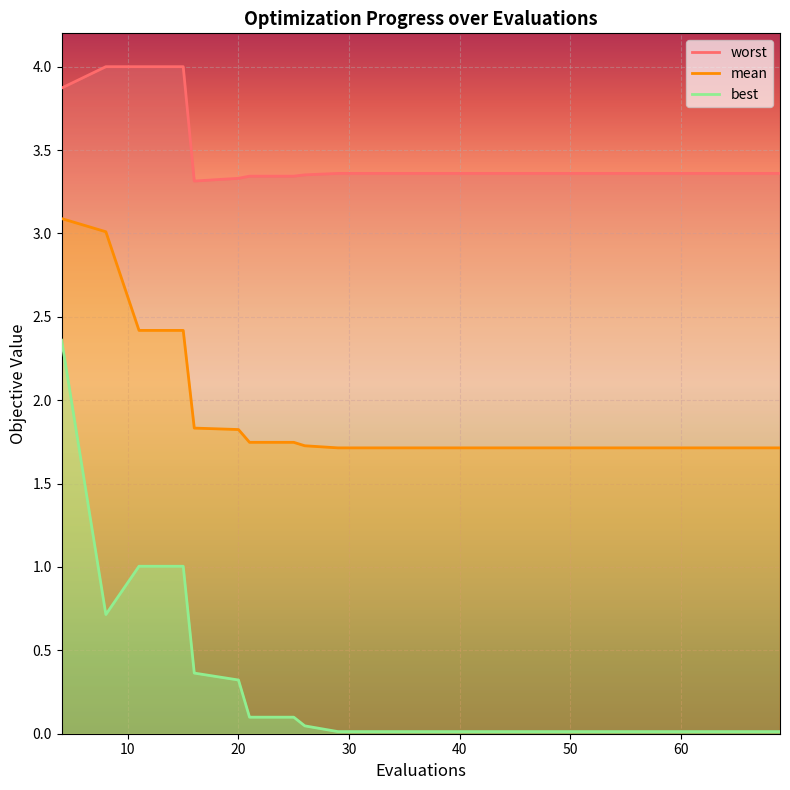

What is the difference between the maximum and minimum values in the worst series?

0.7